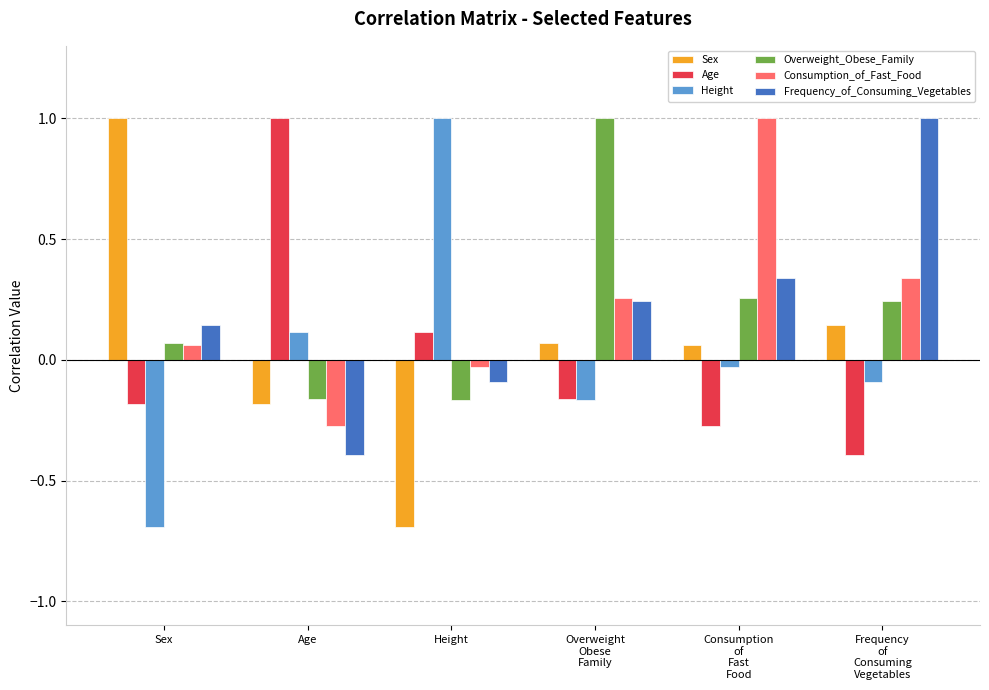

What is the difference between the second highest and second lowest values in the Age series?

0.4